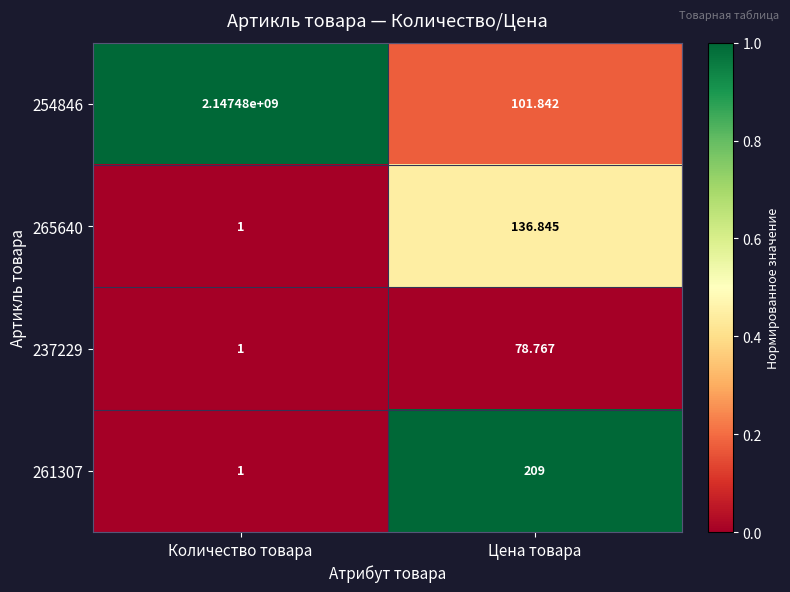

At which category is the sum across all series the highest?

Количество товара